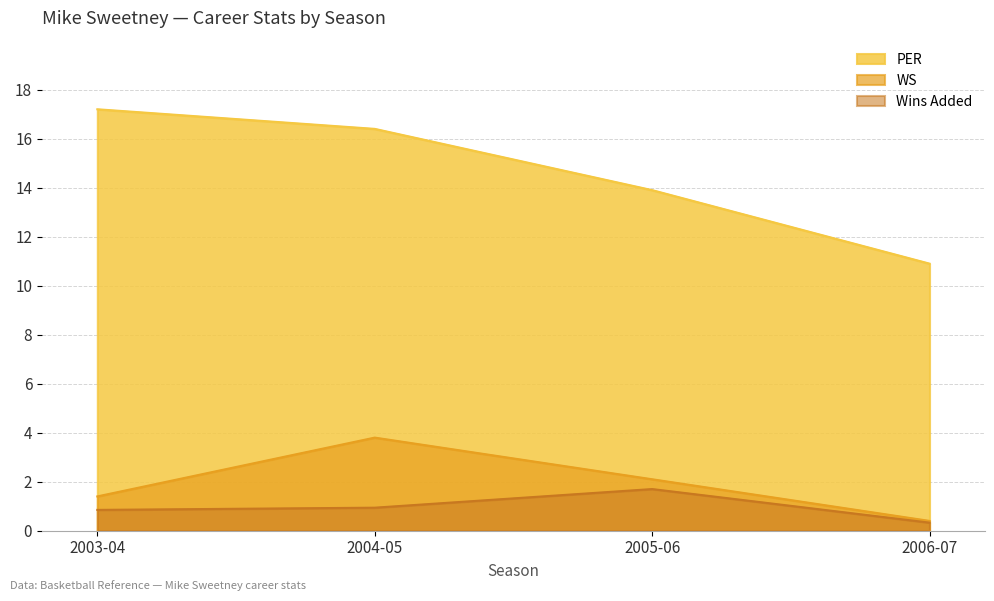

True or false: Wins Added and WS cross at least once.

False